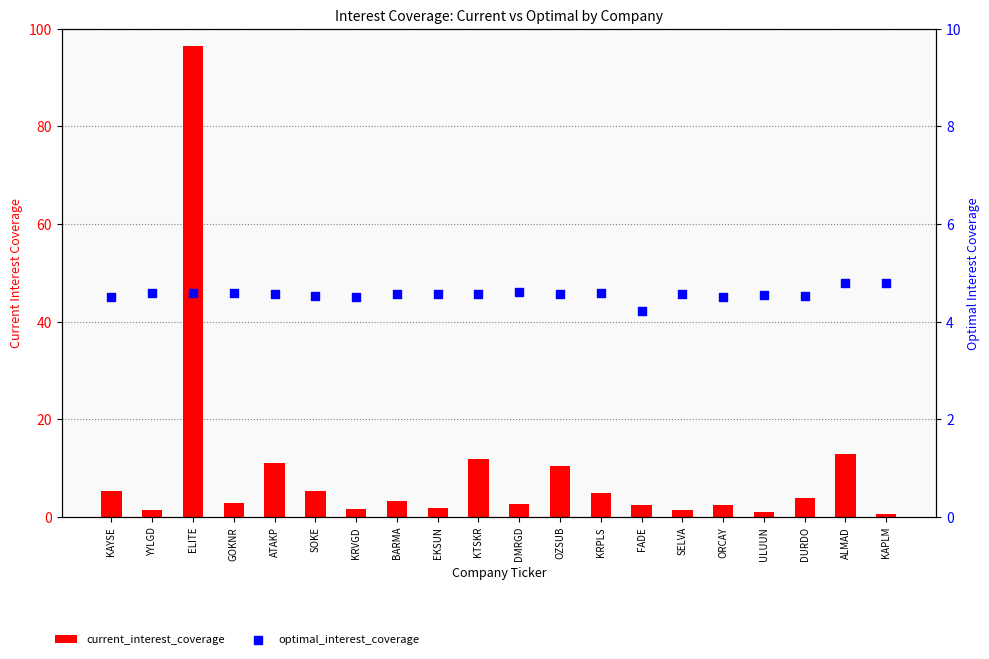

Which series has the largest total across all categories?

current_interest_coverage